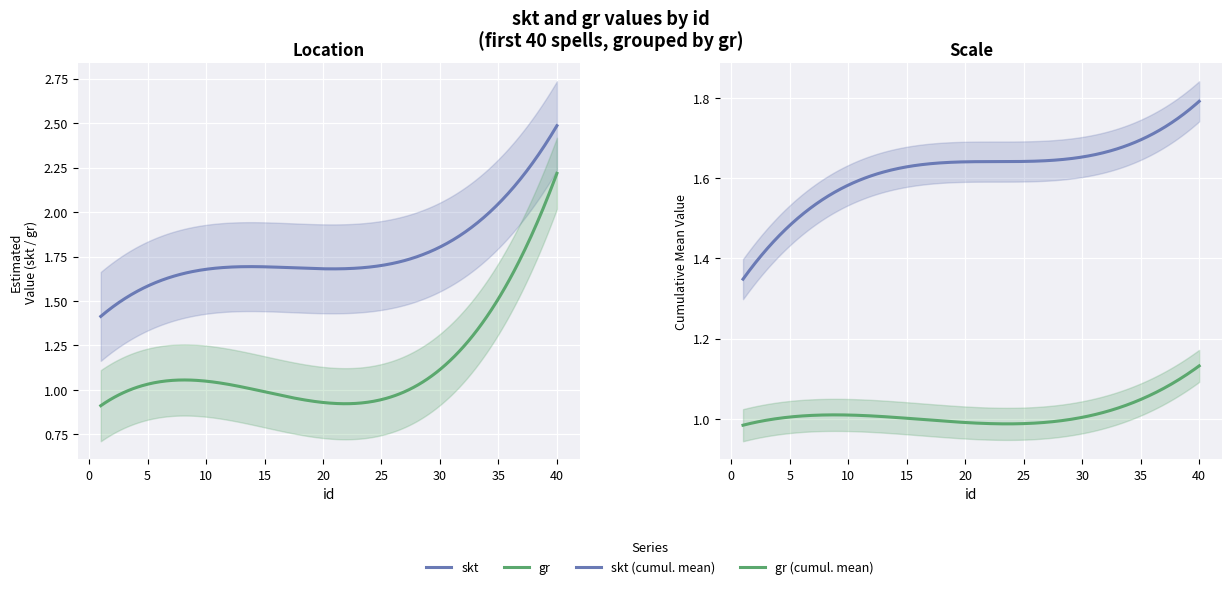

True or false: gr and skt intersect in this chart.

False